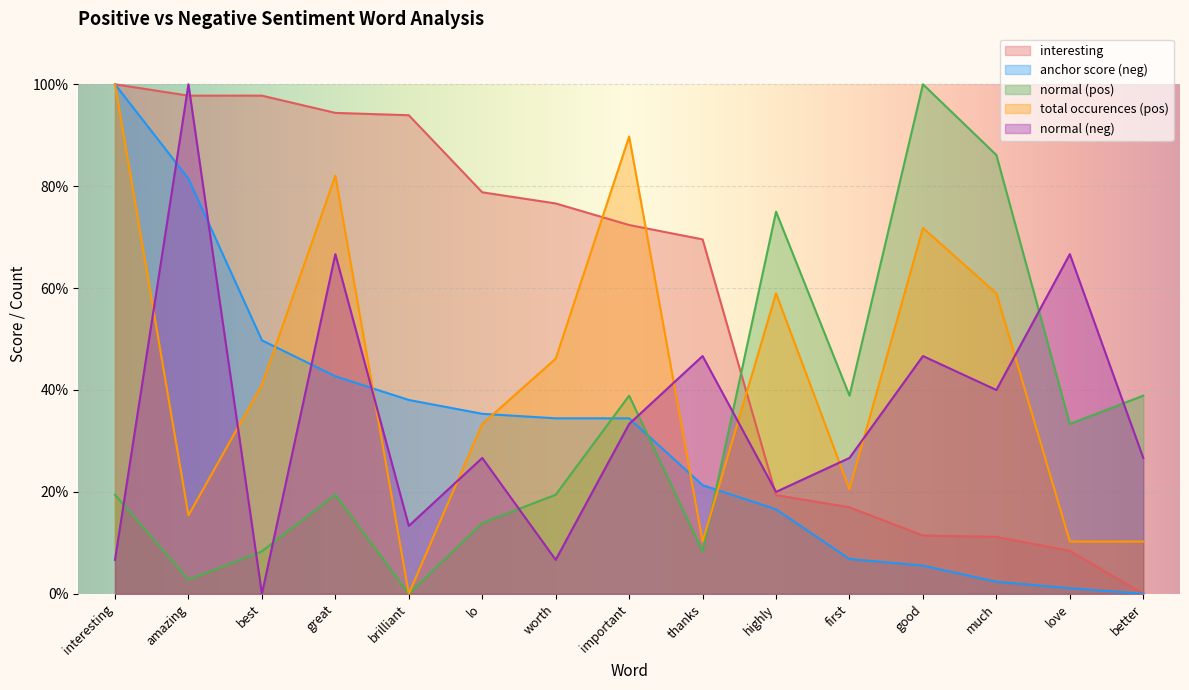

At which category does total occurences (pos) reach its first local valley?

amazing